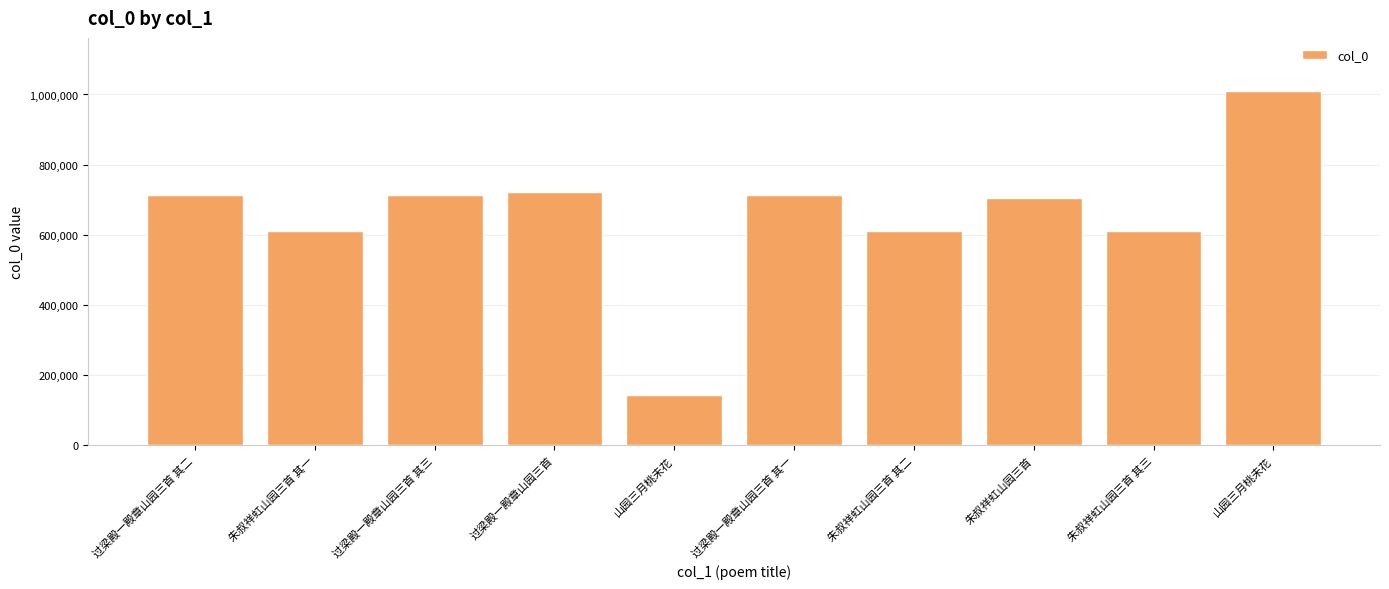

Reading left to right, extract all data points from this chart.

过梁殿一殿章山园三首 其二=712328	朱叔祥虹山园三首 其一=609915	过梁殿一殿章山园三首 其三=712329	过梁殿一殿章山园三首=721440	山园三月桃未花=144723	过梁殿一殿章山园三首 其一=712327	朱叔祥虹山园三首 其二=609916	朱叔祥虹山园三首=703817	朱叔祥虹山园三首 其三=609917	山园三月桃未花=1009858